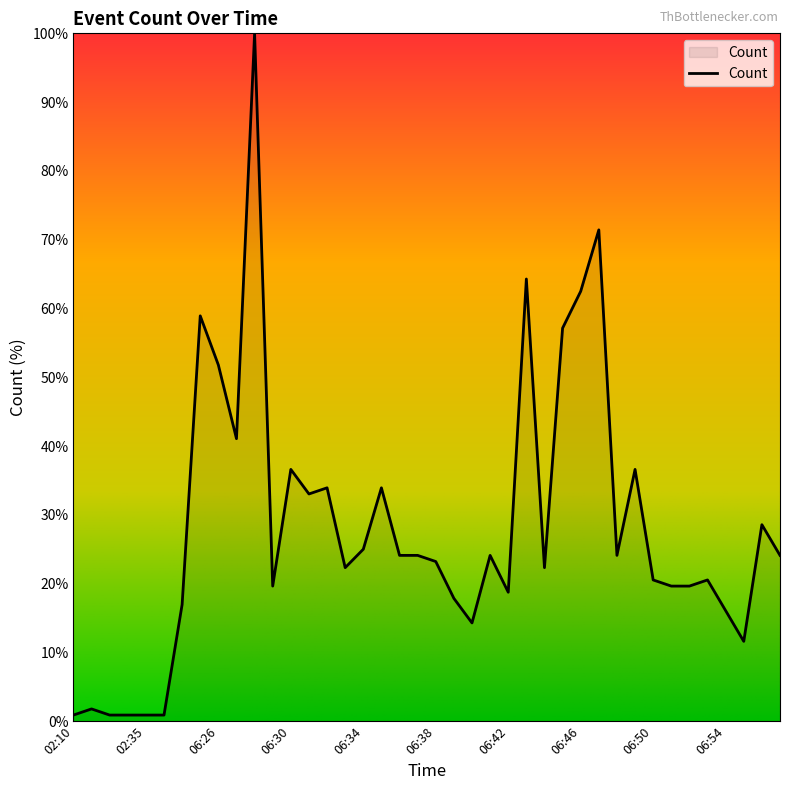

Reading left to right, extract all data points from this chart.

0.9	1.8	0.9	0.9	0.9	0.9	17.0	58.9	51.8	41.1	100.0	19.6	36.6	33.0	33.9	22.3	25.0	33.9	24.1	24.1	23.2	17.9	14.3	24.1	18.8	64.3	22.3	57.1	62.5	71.4	24.1	36.6	20.5	19.6	19.6	20.5	16.1	11.6	28.6	24.1